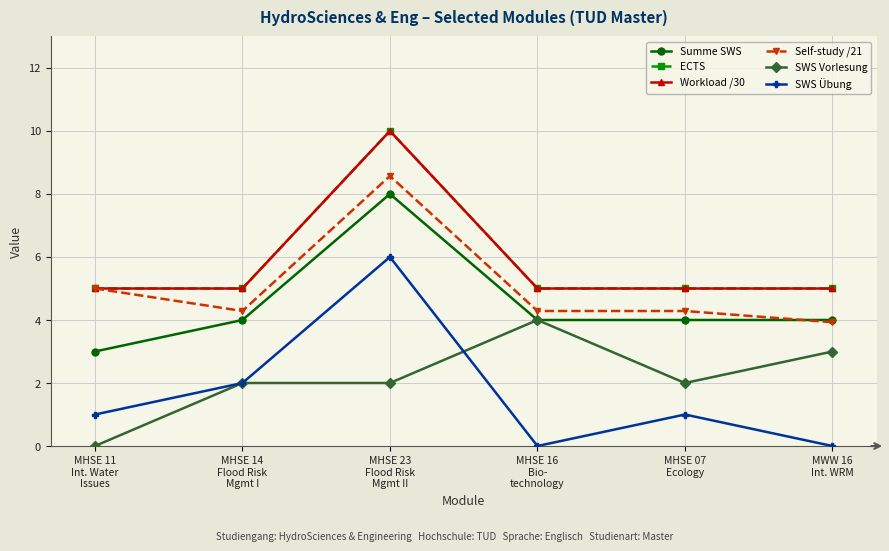

Is this an area chart (filled region under the line)?

No